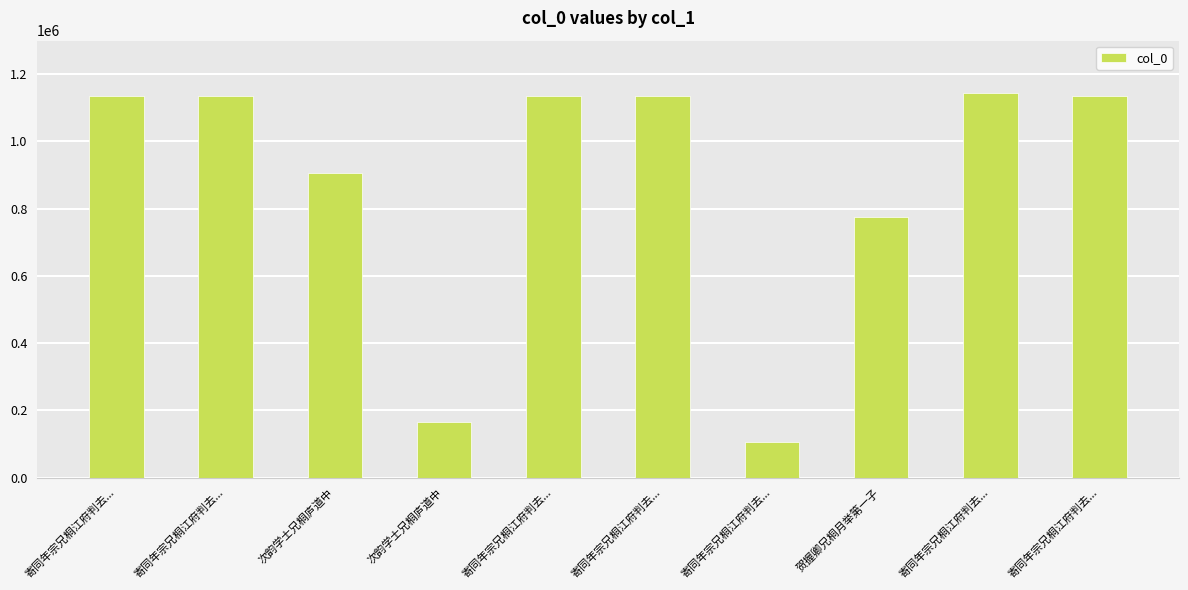

How many data points are less than 1134183?

5